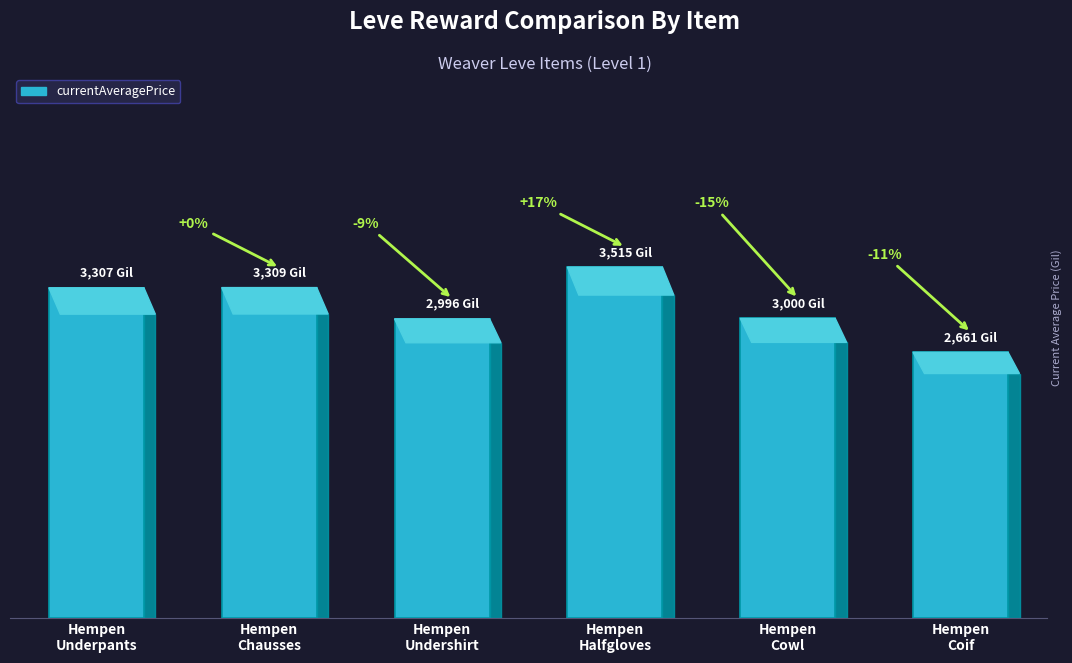

Does the chart contain any negative values?

No